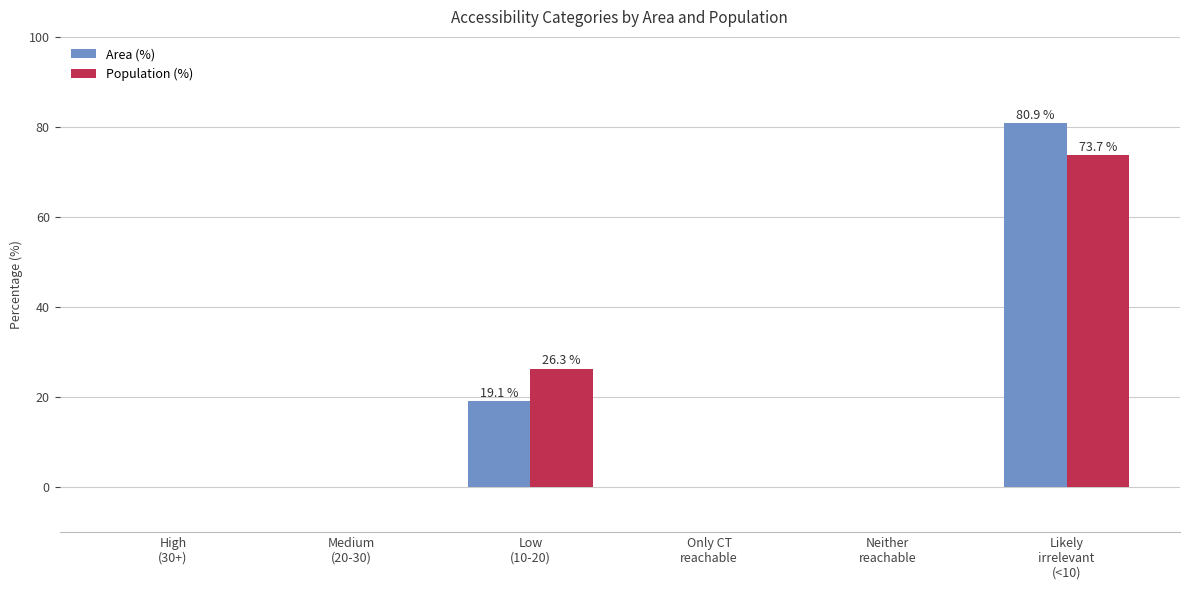

What is the sum of all Population (%) values?

100.0